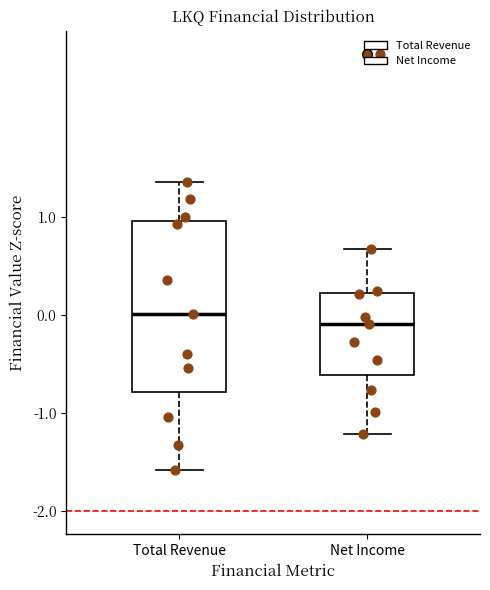

Where is the upper edge of the box for Net Income on the y-axis? The values are not printed on the chart, so give them approximately, as read against the axis.

0.2